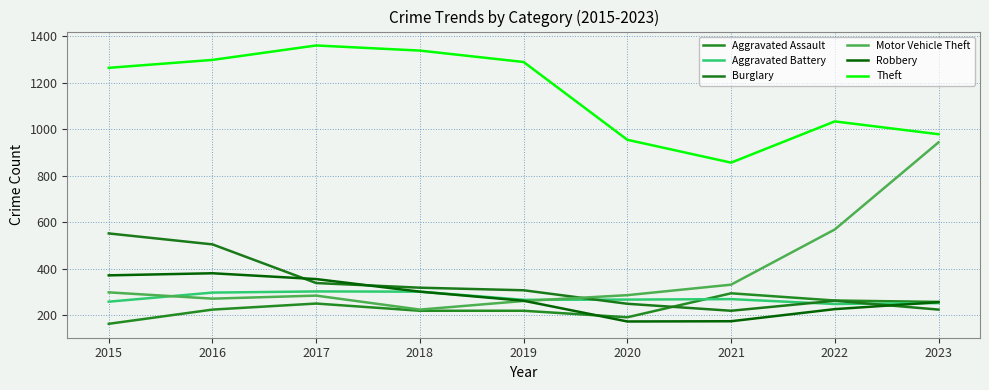

True or false: Aggravated Battery and Theft intersect in this chart.

False